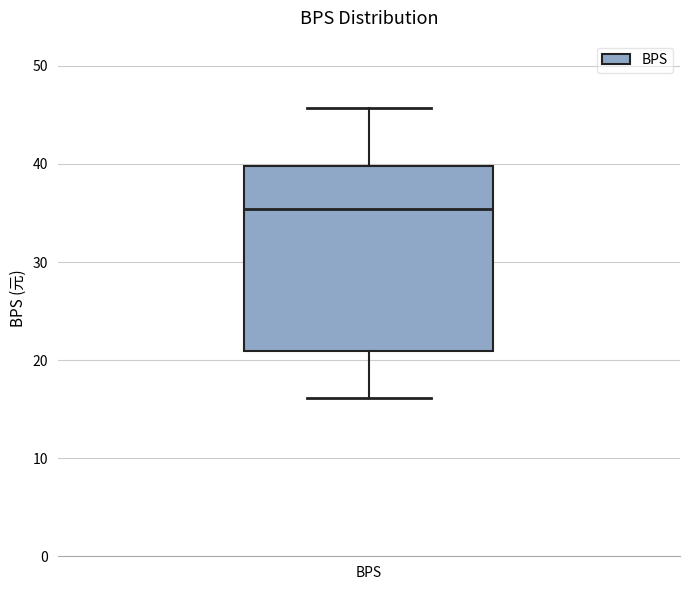

Transcribe this box plot: give where the median line is, the range the box spans, and where the two whiskers end, as read against the y-axis. The values are not printed on the chart, so give them approximately, as read against the axis.

median 35, box 21 to 40, whiskers 16 to 46